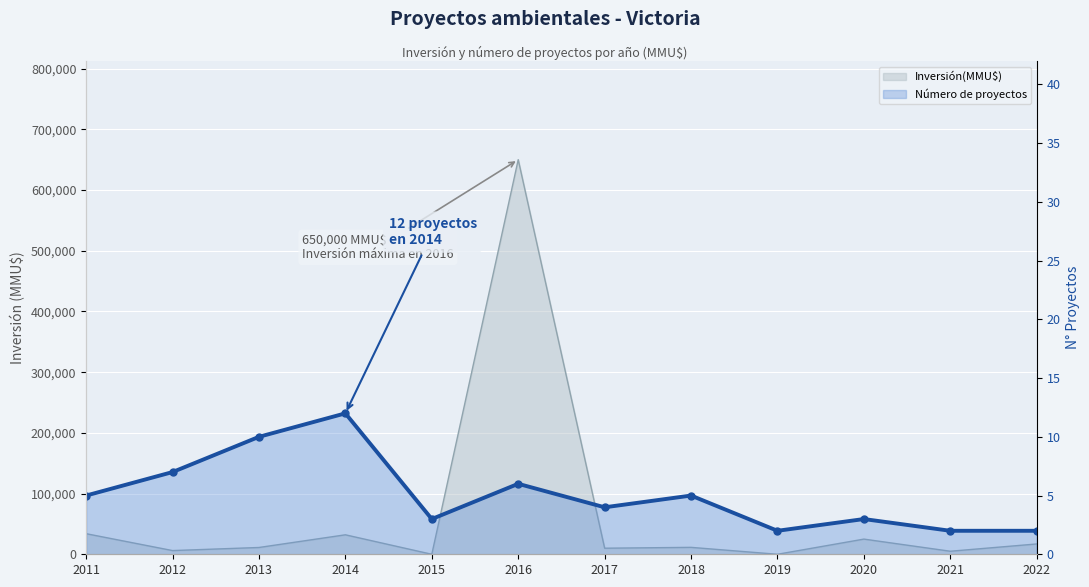

How many values are below 5?

6